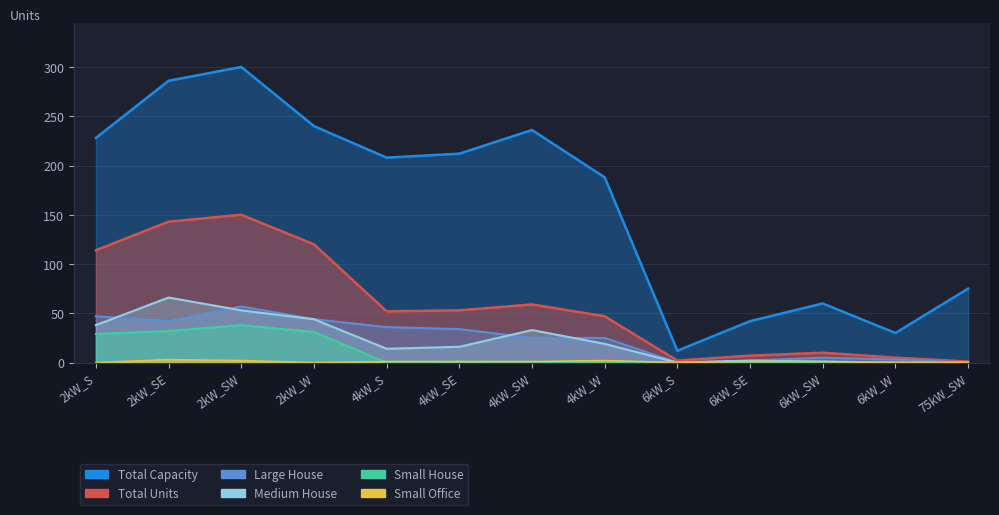

True or false: Small House and Total Units cross at least once.

False